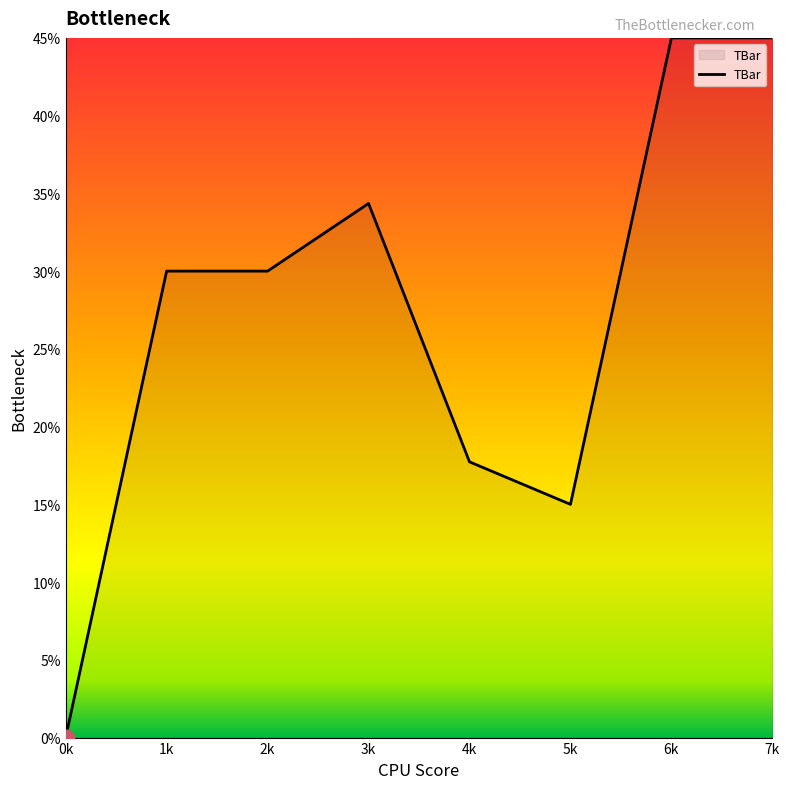

Reading left to right, list all the values displayed in this chart.

0k=0.0	1k=30.0	2k=30.0	3k=34.4	4k=17.7	5k=15.0	6k=45.0	7k=45.0